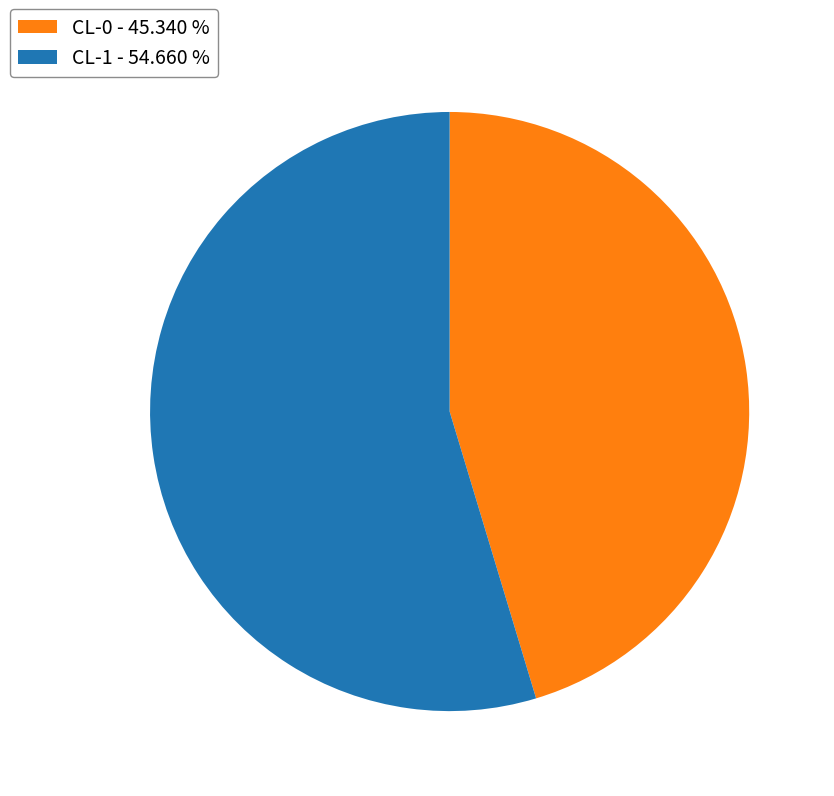

Is CL-0 the majority of the pie?

No